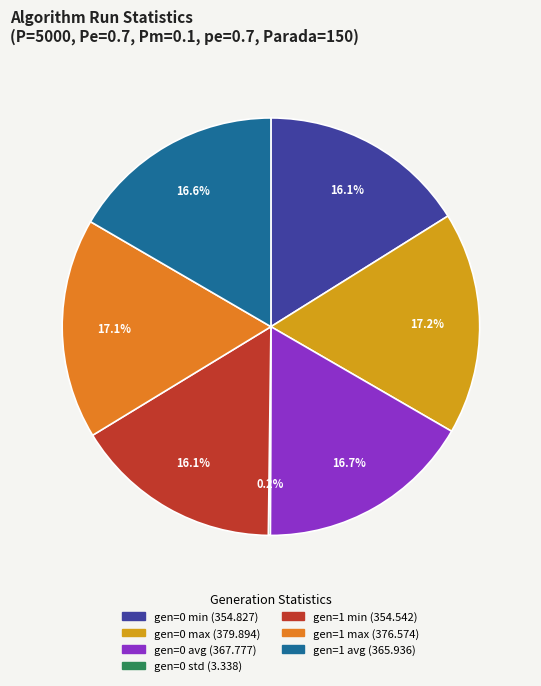

Does gen=1 min represent more than half of the total?

No